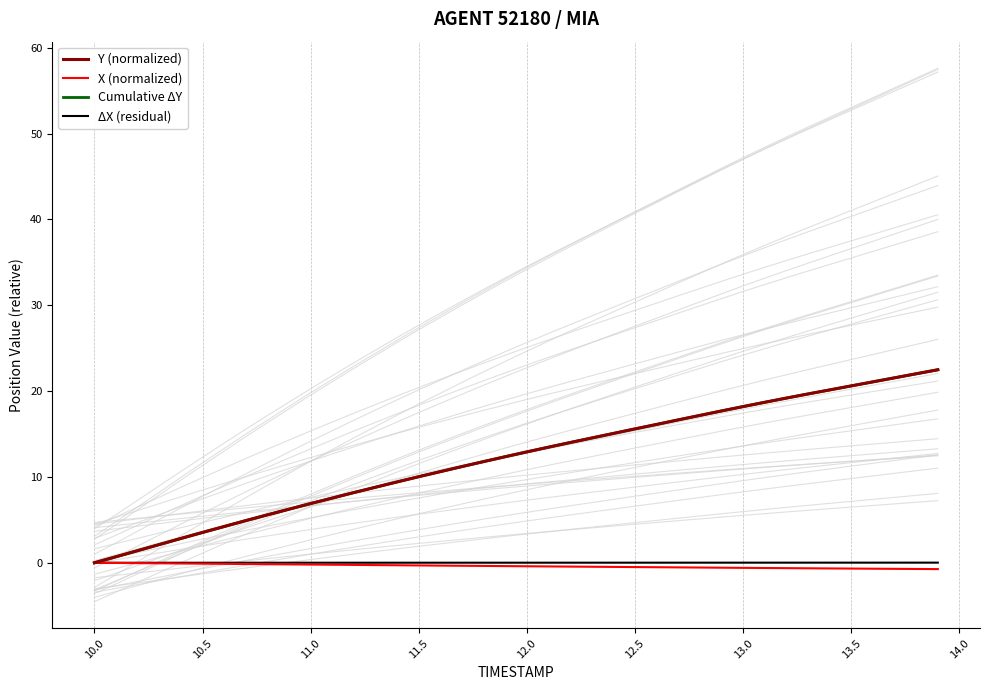

Reading right to left, transcribe all the data shown in this chart.

Y (normalized): 22.5	22.0	21.6	21.1	20.6	20.1	19.7	19.2	18.7	18.2	17.7	17.2	16.7	16.1	15.6	15.1	14.5	14.0	13.5	12.9	12.4	11.8	11.2	10.6	10.0	9.4	8.8	8.2	7.5	6.9	6.2	5.6	4.9	4.2	3.5	2.8	2.1	1.4	0.7	0.0
X (normalized): -0.7	-0.7	-0.7	-0.7	-0.7	-0.7	-0.6	-0.6	-0.6	-0.6	-0.6	-0.6	-0.5	-0.5	-0.5	-0.5	-0.5	-0.4	-0.4	-0.4	-0.4	-0.4	-0.3	-0.3	-0.3	-0.3	-0.3	-0.2	-0.2	-0.2	-0.2	-0.2	-0.1	-0.1	-0.1	-0.1	-0.1	-0.0	-0.0	0.0
Cumulative ΔY: 22.5	22.0	21.6	21.1	20.6	20.1	19.7	19.2	18.7	18.2	17.7	17.2	16.7	16.1	15.6	15.1	14.5	14.0	13.5	12.9	12.4	11.8	11.2	10.6	10.0	9.4	8.8	8.2	7.5	6.9	6.2	5.6	4.9	4.2	3.5	2.8	2.1	1.4	0.7	0.0
ΔX (residual): 0.0	0.0	0.0	0.0	0.0	0.0	0.0	0.0	0.0	0.0	0.0	0.0	0.0	0.0	0.0	0.0	0.0	0.0	0.0	0.0	0.0	0.0	0.0	0.0	0.0	0.0	0.0	0.0	0.0	0.0	0.0	0.0	0.0	0.0	0.0	0.0	0.0	0.0	0.0	0.0